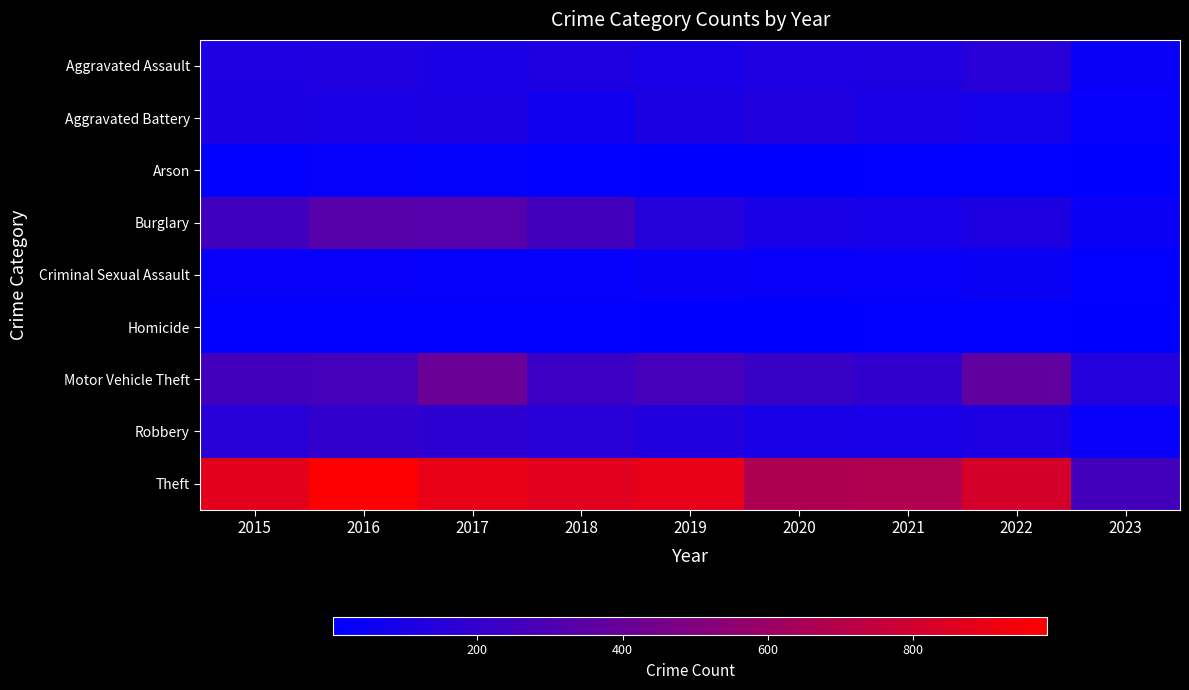

Reading left to right, list all the values displayed in this chart.

Aggravated Assault: 2015=110	2016=118	2017=105	2018=115	2019=92	2020=113	2021=115	2022=154	2023=34
Aggravated Battery: 2015=108	2016=102	2017=108	2018=67	2019=108	2020=126	2021=100	2022=81	2023=19
Arson: 2015=13	2016=20	2017=14	2018=12	2019=5	2020=4	2021=6	2022=11	2023=5
Burglary: 2015=254	2016=333	2017=329	2018=257	2019=143	2020=100	2021=90	2022=116	2023=44
Criminal Sexual Assault: 2015=28	2016=30	2017=21	2018=21	2019=35	2020=27	2021=27	2022=39	2023=6
Homicide: 2015=9	2016=7	2017=8	2018=10	2019=5	2020=2	2021=13	2022=9	2023=3
Motor Vehicle Theft: 2015=261	2016=265	2017=411	2018=231	2019=273	2020=222	2021=193	2022=373	2023=140
Robbery: 2015=154	2016=194	2017=178	2018=155	2019=135	2020=97	2021=91	2022=111	2023=31
Theft: 2015=874	2016=984	2017=892	2018=868	2019=891	2020=666	2021=678	2022=820	2023=260